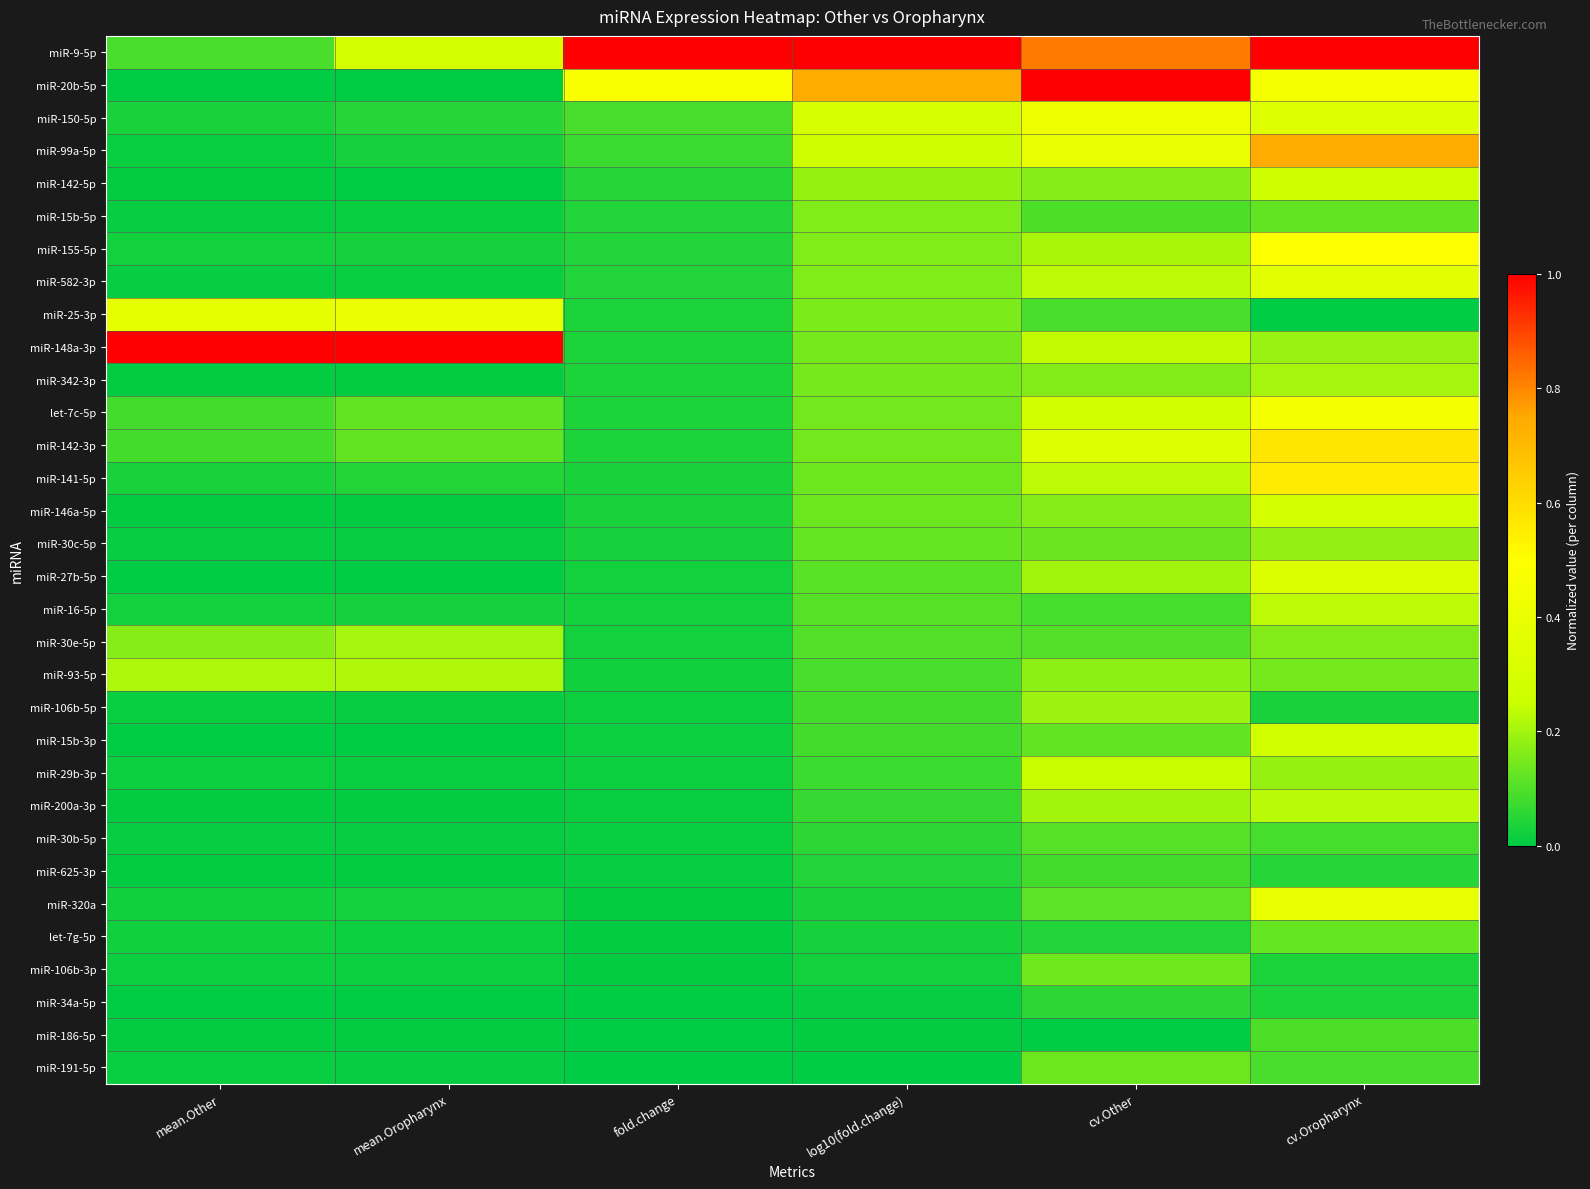

At how many categories does at least one series exceed 0?

6